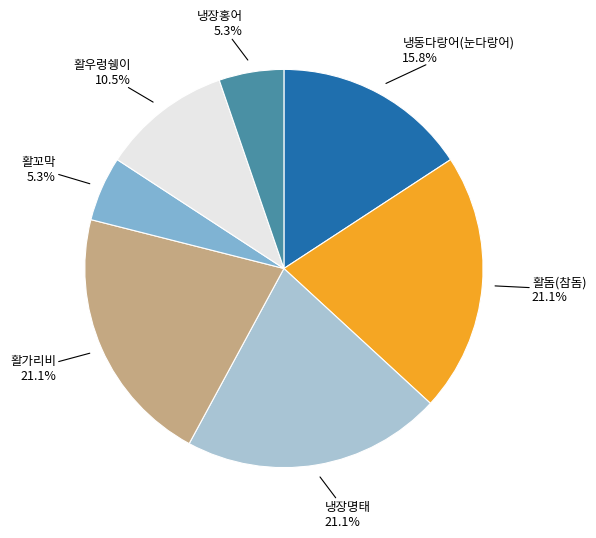

Is it true that 냉동다랑어(눈다랑어) is 16% of the pie?

True